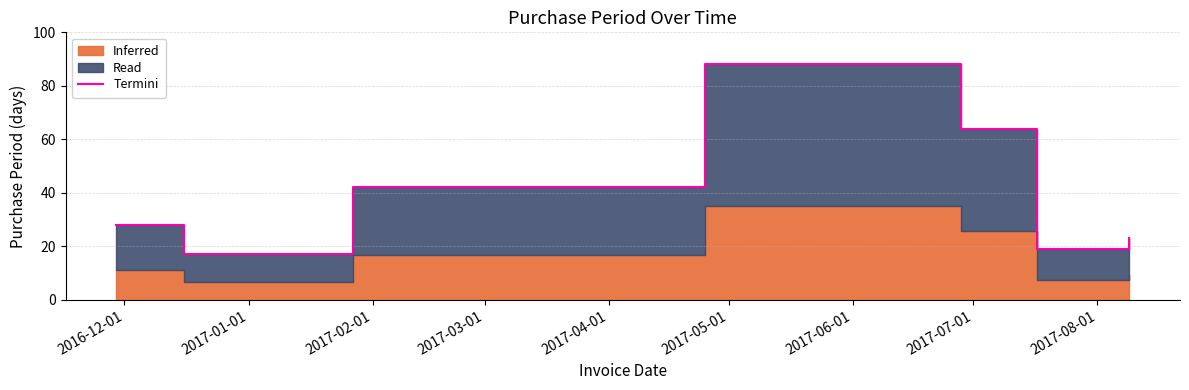

True or false: the data shows 7 at 2016-12-01.

False